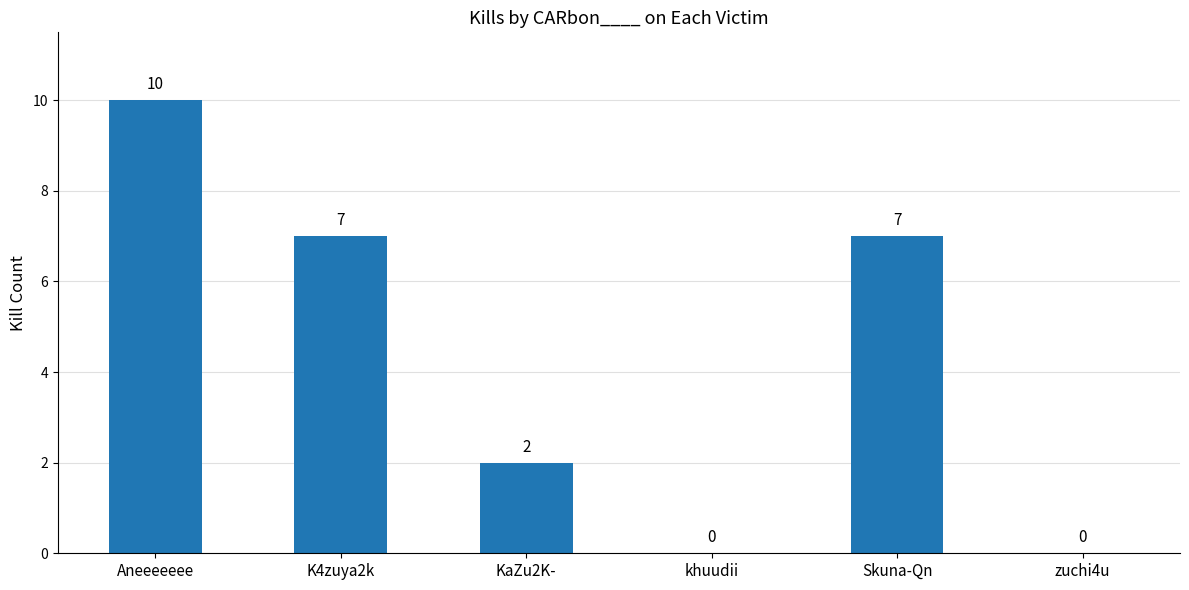

Does the chart contain stacked bars?

No